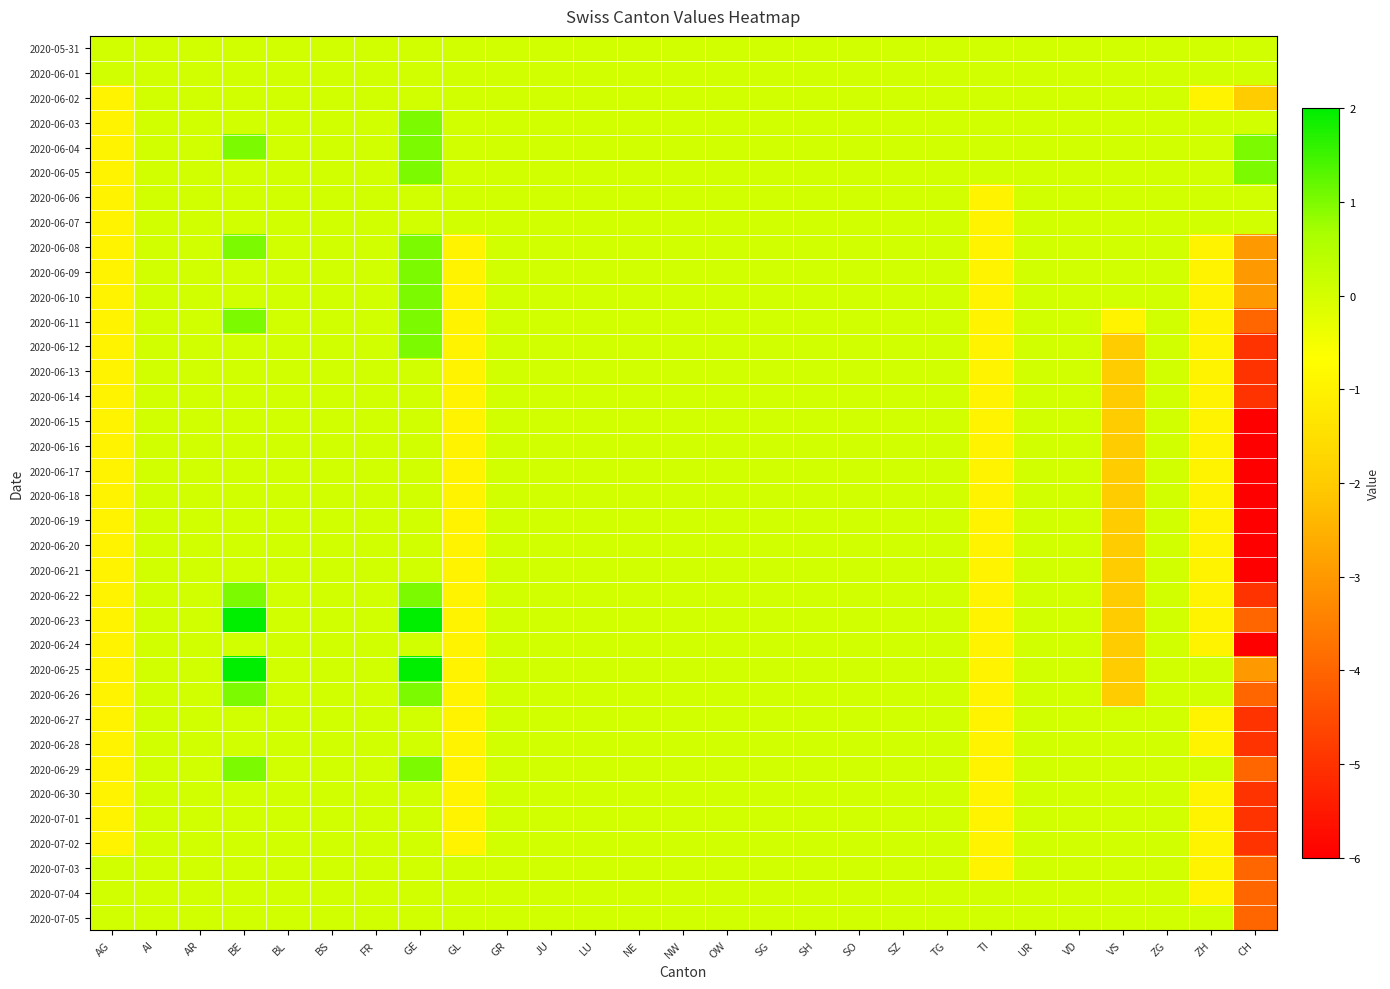

Reading left to right, what are all the values shown in this chart?

2020-05-31: AG=0	AI=0	AR=0	BE=0	BL=0	BS=0	FR=0	GE=0	GL=0	GR=0	JU=0	LU=0	NE=0	NW=0	OW=0	SG=0	SH=0	SO=0	SZ=0	TG=0	TI=0	UR=0	VD=0	VS=0	ZG=0	ZH=0	CH=0
2020-06-01: AG=0	AI=0	AR=0	BE=0	BL=0	BS=0	FR=0	GE=0	GL=0	GR=0	JU=0	LU=0	NE=0	NW=0	OW=0	SG=0	SH=0	SO=0	SZ=0	TG=0	TI=0	UR=0	VD=0	VS=0	ZG=0	ZH=0	CH=0
2020-06-02: AG=-1	AI=0	AR=0	BE=0	BL=0	BS=0	FR=0	GE=0	GL=0	GR=0	JU=0	LU=0	NE=0	NW=0	OW=0	SG=0	SH=0	SO=0	SZ=0	TG=0	TI=0	UR=0	VD=0	VS=0	ZG=0	ZH=-1	CH=-2
2020-06-03: AG=-1	AI=0	AR=0	BE=0	BL=0	BS=0	FR=0	GE=1	GL=0	GR=0	JU=0	LU=0	NE=0	NW=0	OW=0	SG=0	SH=0	SO=0	SZ=0	TG=0	TI=0	UR=0	VD=0	VS=0	ZG=0	ZH=0	CH=0
2020-06-04: AG=-1	AI=0	AR=0	BE=1	BL=0	BS=0	FR=0	GE=1	GL=0	GR=0	JU=0	LU=0	NE=0	NW=0	OW=0	SG=0	SH=0	SO=0	SZ=0	TG=0	TI=0	UR=0	VD=0	VS=0	ZG=0	ZH=0	CH=1
2020-06-05: AG=-1	AI=0	AR=0	BE=0	BL=0	BS=0	FR=0	GE=1	GL=0	GR=0	JU=0	LU=0	NE=0	NW=0	OW=0	SG=0	SH=0	SO=0	SZ=0	TG=0	TI=0	UR=0	VD=0	VS=0	ZG=0	ZH=0	CH=1
2020-06-06: AG=-1	AI=0	AR=0	BE=0	BL=0	BS=0	FR=0	GE=0	GL=0	GR=0	JU=0	LU=0	NE=0	NW=0	OW=0	SG=0	SH=0	SO=0	SZ=0	TG=0	TI=-1	UR=0	VD=0	VS=0	ZG=0	ZH=0	CH=0
2020-06-07: AG=-1	AI=0	AR=0	BE=0	BL=0	BS=0	FR=0	GE=0	GL=0	GR=0	JU=0	LU=0	NE=0	NW=0	OW=0	SG=0	SH=0	SO=0	SZ=0	TG=0	TI=-1	UR=0	VD=0	VS=0	ZG=0	ZH=0	CH=0
2020-06-08: AG=-1	AI=0	AR=0	BE=1	BL=0	BS=0	FR=0	GE=1	GL=-1	GR=0	JU=0	LU=0	NE=0	NW=0	OW=0	SG=0	SH=0	SO=0	SZ=0	TG=0	TI=-1	UR=0	VD=0	VS=0	ZG=0	ZH=-1	CH=-3
2020-06-09: AG=-1	AI=0	AR=0	BE=0	BL=0	BS=0	FR=0	GE=1	GL=-1	GR=0	JU=0	LU=0	NE=0	NW=0	OW=0	SG=0	SH=0	SO=0	SZ=0	TG=0	TI=-1	UR=0	VD=0	VS=0	ZG=0	ZH=-1	CH=-3
2020-06-10: AG=-1	AI=0	AR=0	BE=0	BL=0	BS=0	FR=0	GE=1	GL=-1	GR=0	JU=0	LU=0	NE=0	NW=0	OW=0	SG=0	SH=0	SO=0	SZ=0	TG=0	TI=-1	UR=0	VD=0	VS=0	ZG=0	ZH=-1	CH=-3
2020-06-11: AG=-1	AI=0	AR=0	BE=1	BL=0	BS=0	FR=0	GE=1	GL=-1	GR=0	JU=0	LU=0	NE=0	NW=0	OW=0	SG=0	SH=0	SO=0	SZ=0	TG=0	TI=-1	UR=0	VD=0	VS=-1	ZG=0	ZH=-1	CH=-4
2020-06-12: AG=-1	AI=0	AR=0	BE=0	BL=0	BS=0	FR=0	GE=1	GL=-1	GR=0	JU=0	LU=0	NE=0	NW=0	OW=0	SG=0	SH=0	SO=0	SZ=0	TG=0	TI=-1	UR=0	VD=0	VS=-2	ZG=0	ZH=-1	CH=-5
2020-06-13: AG=-1	AI=0	AR=0	BE=0	BL=0	BS=0	FR=0	GE=0	GL=-1	GR=0	JU=0	LU=0	NE=0	NW=0	OW=0	SG=0	SH=0	SO=0	SZ=0	TG=0	TI=-1	UR=0	VD=0	VS=-2	ZG=0	ZH=-1	CH=-5
2020-06-14: AG=-1	AI=0	AR=0	BE=0	BL=0	BS=0	FR=0	GE=0	GL=-1	GR=0	JU=0	LU=0	NE=0	NW=0	OW=0	SG=0	SH=0	SO=0	SZ=0	TG=0	TI=-1	UR=0	VD=0	VS=-2	ZG=0	ZH=-1	CH=-5
2020-06-15: AG=-1	AI=0	AR=0	BE=0	BL=0	BS=0	FR=0	GE=0	GL=-1	GR=0	JU=0	LU=0	NE=0	NW=0	OW=0	SG=0	SH=0	SO=0	SZ=0	TG=0	TI=-1	UR=0	VD=0	VS=-2	ZG=0	ZH=-1	CH=-6
2020-06-16: AG=-1	AI=0	AR=0	BE=0	BL=0	BS=0	FR=0	GE=0	GL=-1	GR=0	JU=0	LU=0	NE=0	NW=0	OW=0	SG=0	SH=0	SO=0	SZ=0	TG=0	TI=-1	UR=0	VD=0	VS=-2	ZG=0	ZH=-1	CH=-6
2020-06-17: AG=-1	AI=0	AR=0	BE=0	BL=0	BS=0	FR=0	GE=0	GL=-1	GR=0	JU=0	LU=0	NE=0	NW=0	OW=0	SG=0	SH=0	SO=0	SZ=0	TG=0	TI=-1	UR=0	VD=0	VS=-2	ZG=0	ZH=-1	CH=-6
2020-06-18: AG=-1	AI=0	AR=0	BE=0	BL=0	BS=0	FR=0	GE=0	GL=-1	GR=0	JU=0	LU=0	NE=0	NW=0	OW=0	SG=0	SH=0	SO=0	SZ=0	TG=0	TI=-1	UR=0	VD=0	VS=-2	ZG=0	ZH=-1	CH=-6
2020-06-19: AG=-1	AI=0	AR=0	BE=0	BL=0	BS=0	FR=0	GE=0	GL=-1	GR=0	JU=0	LU=0	NE=0	NW=0	OW=0	SG=0	SH=0	SO=0	SZ=0	TG=0	TI=-1	UR=0	VD=0	VS=-2	ZG=0	ZH=-1	CH=-6
2020-06-20: AG=-1	AI=0	AR=0	BE=0	BL=0	BS=0	FR=0	GE=0	GL=-1	GR=0	JU=0	LU=0	NE=0	NW=0	OW=0	SG=0	SH=0	SO=0	SZ=0	TG=0	TI=-1	UR=0	VD=0	VS=-2	ZG=0	ZH=-1	CH=-6
2020-06-21: AG=-1	AI=0	AR=0	BE=0	BL=0	BS=0	FR=0	GE=0	GL=-1	GR=0	JU=0	LU=0	NE=0	NW=0	OW=0	SG=0	SH=0	SO=0	SZ=0	TG=0	TI=-1	UR=0	VD=0	VS=-2	ZG=0	ZH=-1	CH=-6
2020-06-22: AG=-1	AI=0	AR=0	BE=1	BL=0	BS=0	FR=0	GE=1	GL=-1	GR=0	JU=0	LU=0	NE=0	NW=0	OW=0	SG=0	SH=0	SO=0	SZ=0	TG=0	TI=-1	UR=0	VD=0	VS=-2	ZG=0	ZH=-1	CH=-5
2020-06-23: AG=-1	AI=0	AR=0	BE=2	BL=0	BS=0	FR=0	GE=2	GL=-1	GR=0	JU=0	LU=0	NE=0	NW=0	OW=0	SG=0	SH=0	SO=0	SZ=0	TG=0	TI=-1	UR=0	VD=0	VS=-2	ZG=0	ZH=-1	CH=-4
2020-06-24: AG=-1	AI=0	AR=0	BE=0	BL=0	BS=0	FR=0	GE=0	GL=-1	GR=0	JU=0	LU=0	NE=0	NW=0	OW=0	SG=0	SH=0	SO=0	SZ=0	TG=0	TI=-1	UR=0	VD=0	VS=-2	ZG=0	ZH=-1	CH=-6
2020-06-25: AG=-1	AI=0	AR=0	BE=2	BL=0	BS=0	FR=0	GE=2	GL=-1	GR=0	JU=0	LU=0	NE=0	NW=0	OW=0	SG=0	SH=0	SO=0	SZ=0	TG=0	TI=-1	UR=0	VD=0	VS=-2	ZG=0	ZH=0	CH=-3
2020-06-26: AG=-1	AI=0	AR=0	BE=1	BL=0	BS=0	FR=0	GE=1	GL=-1	GR=0	JU=0	LU=0	NE=0	NW=0	OW=0	SG=0	SH=0	SO=0	SZ=0	TG=0	TI=-1	UR=0	VD=0	VS=-2	ZG=0	ZH=0	CH=-4
2020-06-27: AG=-1	AI=0	AR=0	BE=0	BL=0	BS=0	FR=0	GE=0	GL=-1	GR=0	JU=0	LU=0	NE=0	NW=0	OW=0	SG=0	SH=0	SO=0	SZ=0	TG=0	TI=-1	UR=0	VD=0	VS=0	ZG=0	ZH=-1	CH=-5
2020-06-28: AG=-1	AI=0	AR=0	BE=0	BL=0	BS=0	FR=0	GE=0	GL=-1	GR=0	JU=0	LU=0	NE=0	NW=0	OW=0	SG=0	SH=0	SO=0	SZ=0	TG=0	TI=-1	UR=0	VD=0	VS=0	ZG=0	ZH=-1	CH=-5
2020-06-29: AG=-1	AI=0	AR=0	BE=1	BL=0	BS=0	FR=0	GE=1	GL=-1	GR=0	JU=0	LU=0	NE=0	NW=0	OW=0	SG=0	SH=0	SO=0	SZ=0	TG=0	TI=-1	UR=0	VD=0	VS=0	ZG=0	ZH=0	CH=-4
2020-06-30: AG=-1	AI=0	AR=0	BE=0	BL=0	BS=0	FR=0	GE=0	GL=-1	GR=0	JU=0	LU=0	NE=0	NW=0	OW=0	SG=0	SH=0	SO=0	SZ=0	TG=0	TI=-1	UR=0	VD=0	VS=0	ZG=0	ZH=-1	CH=-5
2020-07-01: AG=-1	AI=0	AR=0	BE=0	BL=0	BS=0	FR=0	GE=0	GL=-1	GR=0	JU=0	LU=0	NE=0	NW=0	OW=0	SG=0	SH=0	SO=0	SZ=0	TG=0	TI=-1	UR=0	VD=0	VS=0	ZG=0	ZH=-1	CH=-5
2020-07-02: AG=-1	AI=0	AR=0	BE=0	BL=0	BS=0	FR=0	GE=0	GL=-1	GR=0	JU=0	LU=0	NE=0	NW=0	OW=0	SG=0	SH=0	SO=0	SZ=0	TG=0	TI=-1	UR=0	VD=0	VS=0	ZG=0	ZH=-1	CH=-5
2020-07-03: AG=0	AI=0	AR=0	BE=0	BL=0	BS=0	FR=0	GE=0	GL=0	GR=0	JU=0	LU=0	NE=0	NW=0	OW=0	SG=0	SH=0	SO=0	SZ=0	TG=0	TI=-1	UR=0	VD=0	VS=0	ZG=0	ZH=-1	CH=-4
2020-07-04: AG=0	AI=0	AR=0	BE=0	BL=0	BS=0	FR=0	GE=0	GL=0	GR=0	JU=0	LU=0	NE=0	NW=0	OW=0	SG=0	SH=0	SO=0	SZ=0	TG=0	TI=0	UR=0	VD=0	VS=0	ZG=0	ZH=-1	CH=-4
2020-07-05: AG=0	AI=0	AR=0	BE=0	BL=0	BS=0	FR=0	GE=0	GL=0	GR=0	JU=0	LU=0	NE=0	NW=0	OW=0	SG=0	SH=0	SO=0	SZ=0	TG=0	TI=0	UR=0	VD=0	VS=0	ZG=0	ZH=0	CH=-4